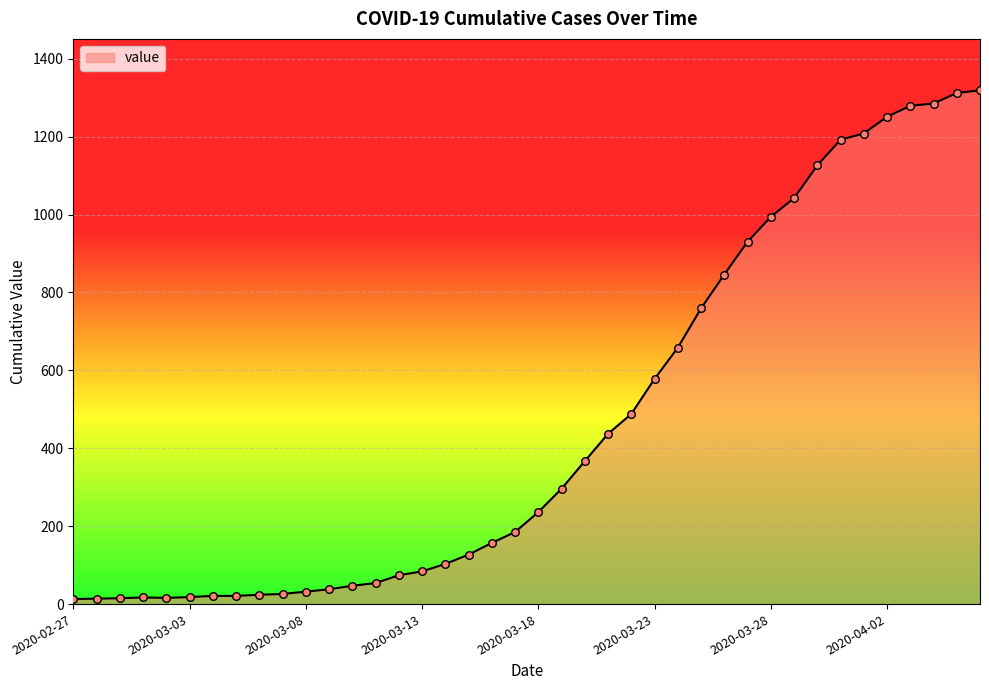

What is the greatest value displayed?

1319